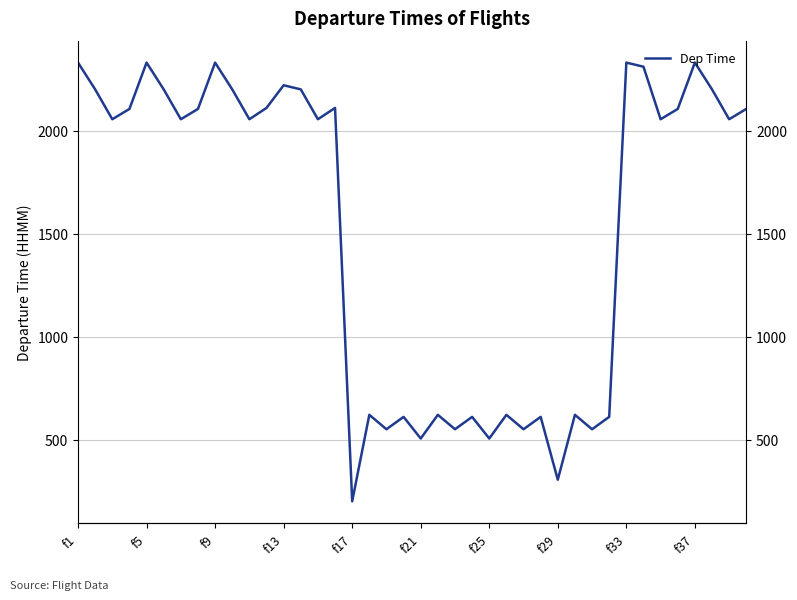

Does the chart have visible grid lines?

Yes